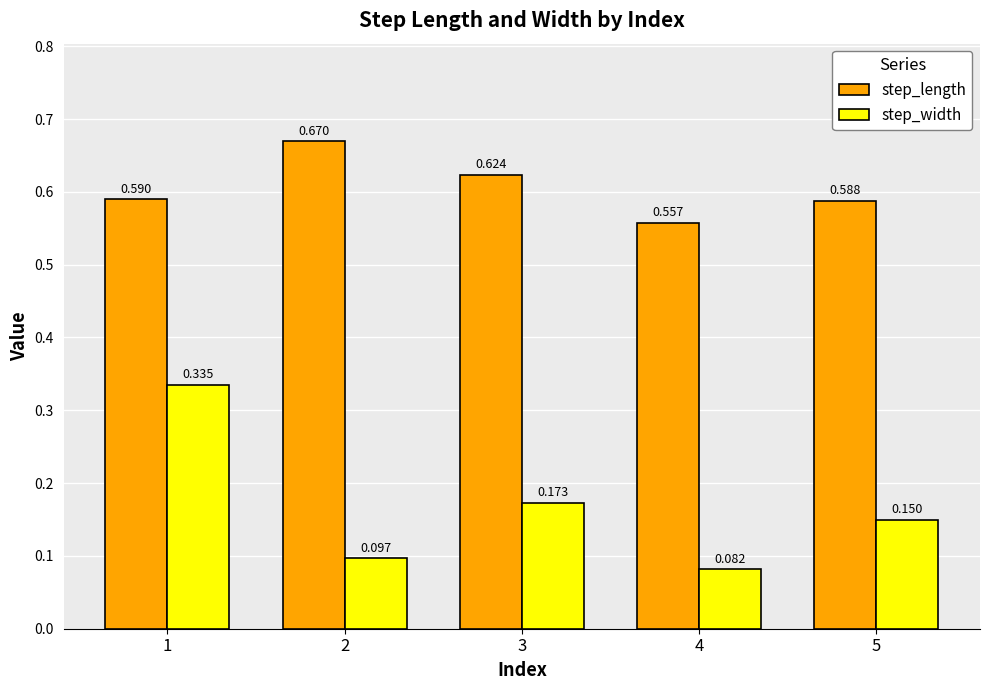

At 4, list the series in order from smallest to largest.

step_width, step_length